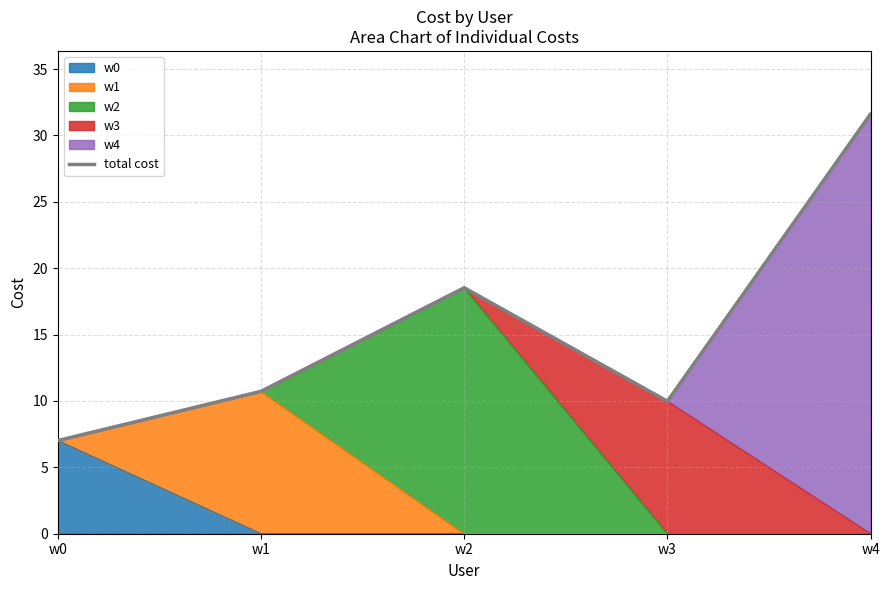

Rank the categories by value from highest to lowest.

w4, w2, w1, w3, w0